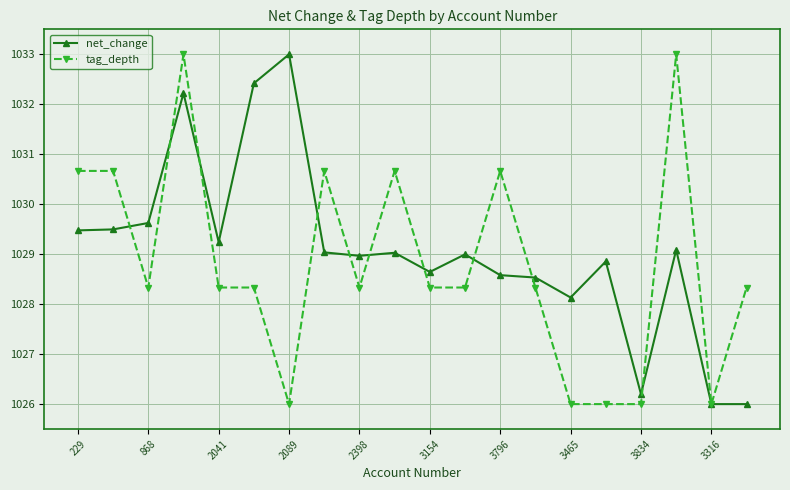

What is the difference between the maximum and minimum values in the net_change series?

7.0